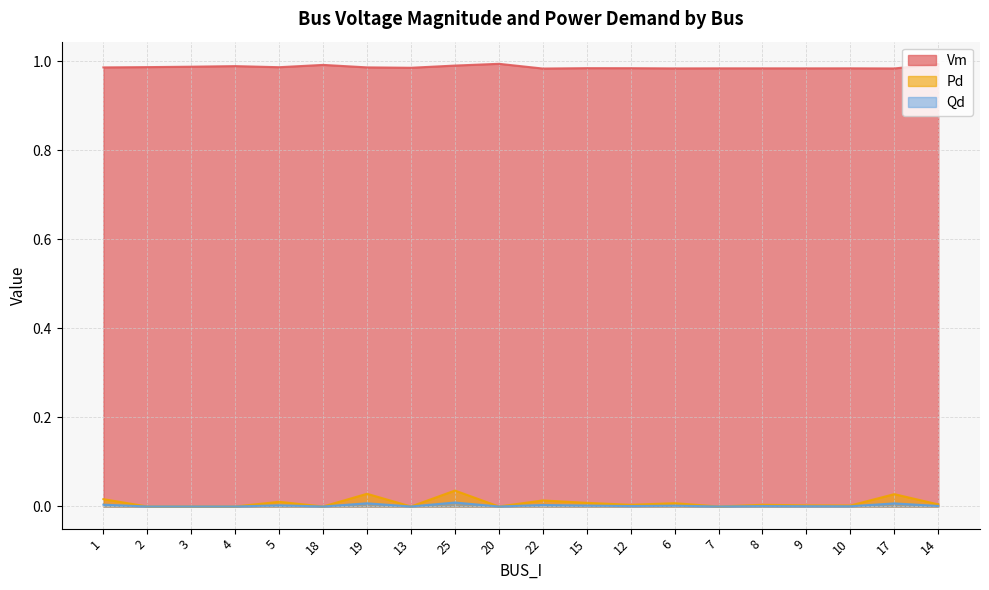

True or false: Vm has more than 2 interior local peaks.

True